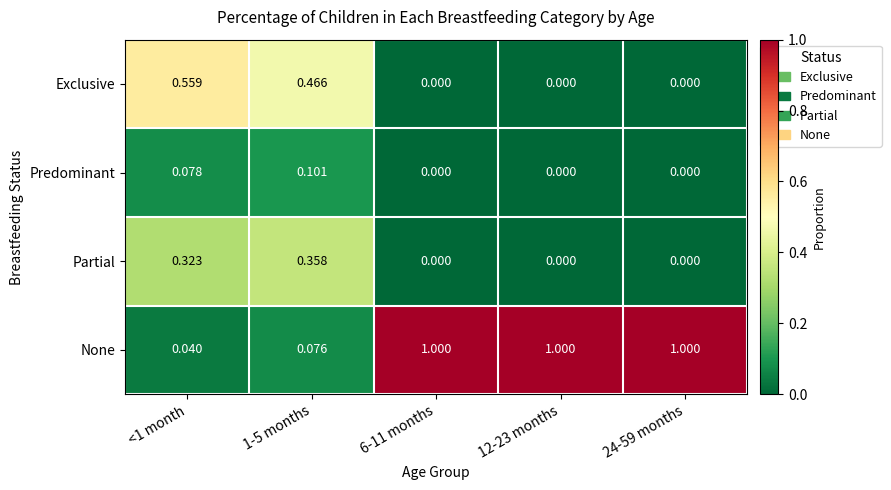

Which series has the largest total across all categories?

None